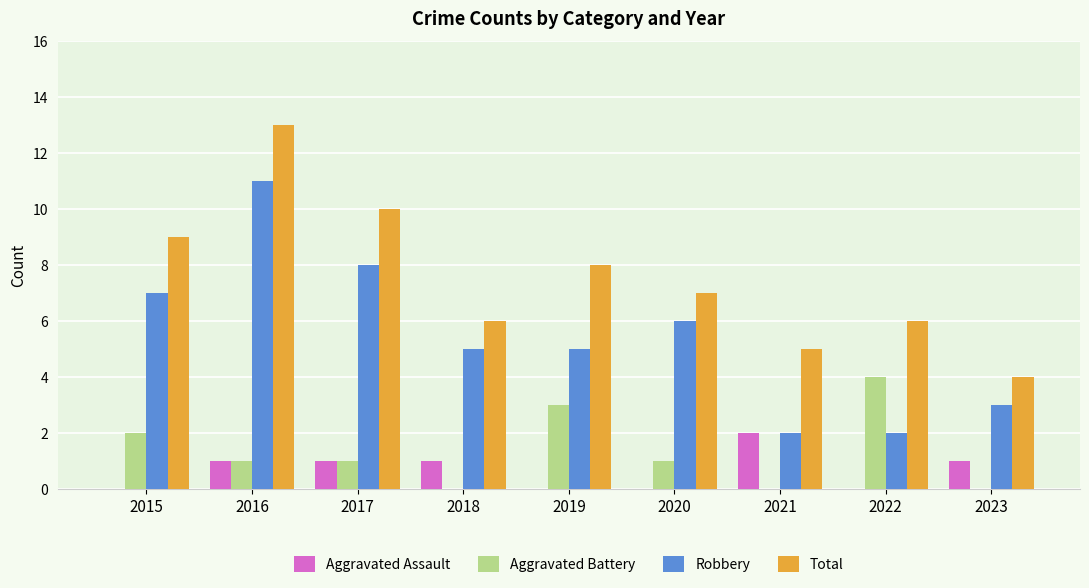

What is the sum of all Total values?

68